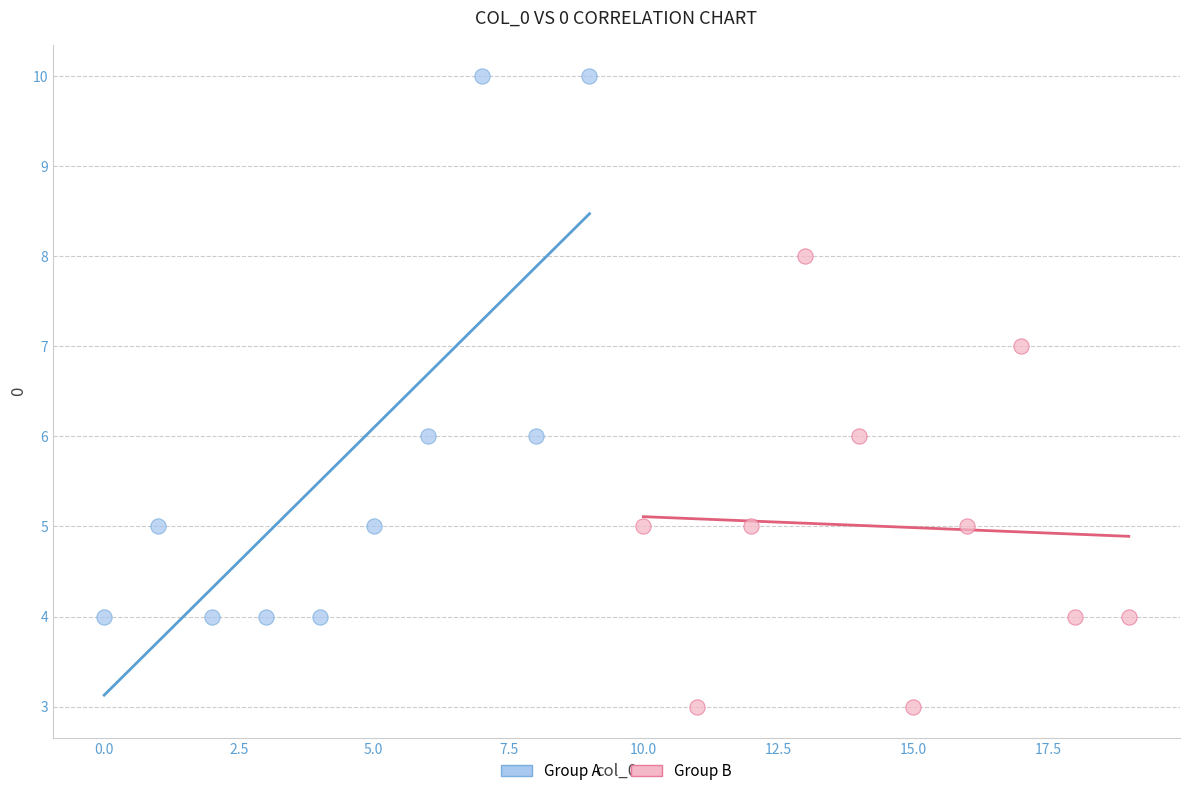

Which series contains the highest Y value?

Group A